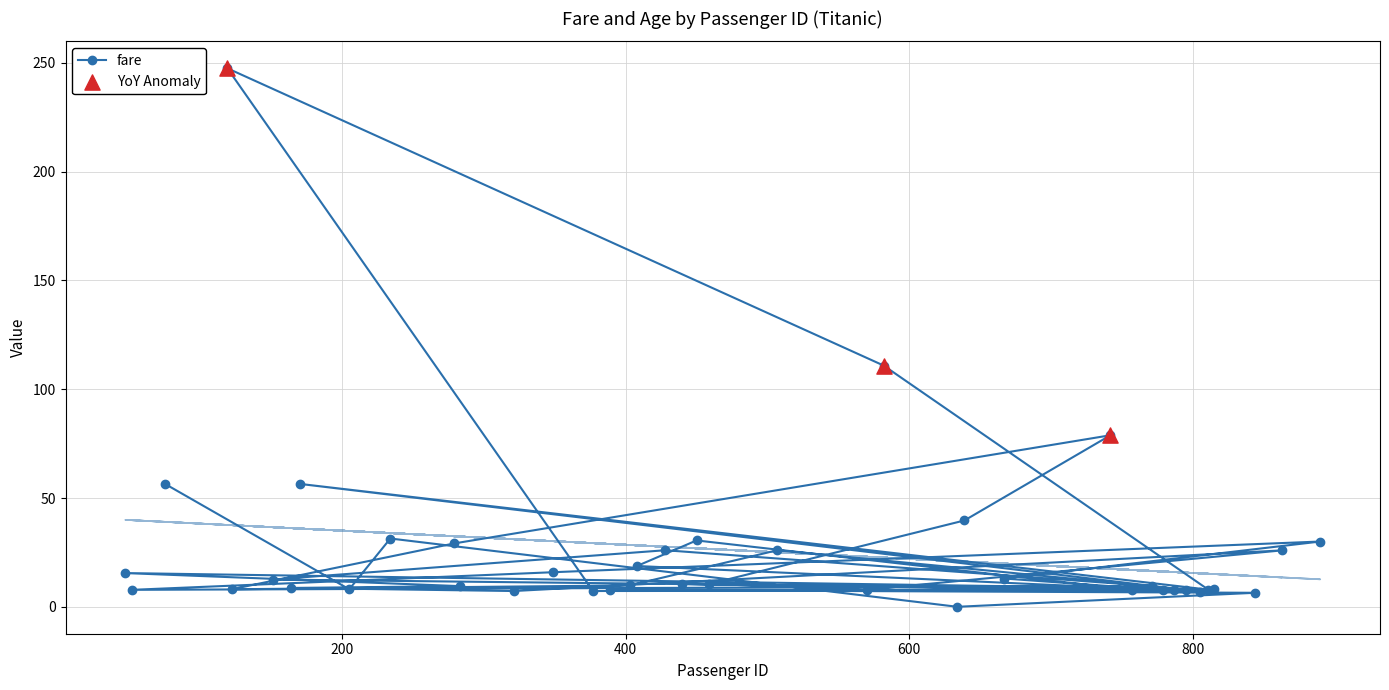

Between 450 and 779, which is larger?

450